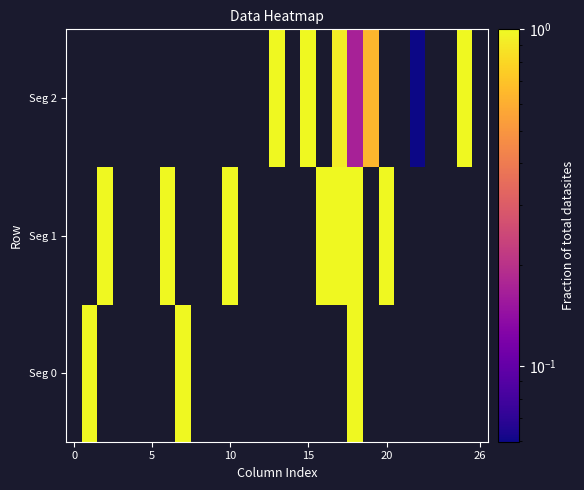

How many categories are shown in the chart?

27